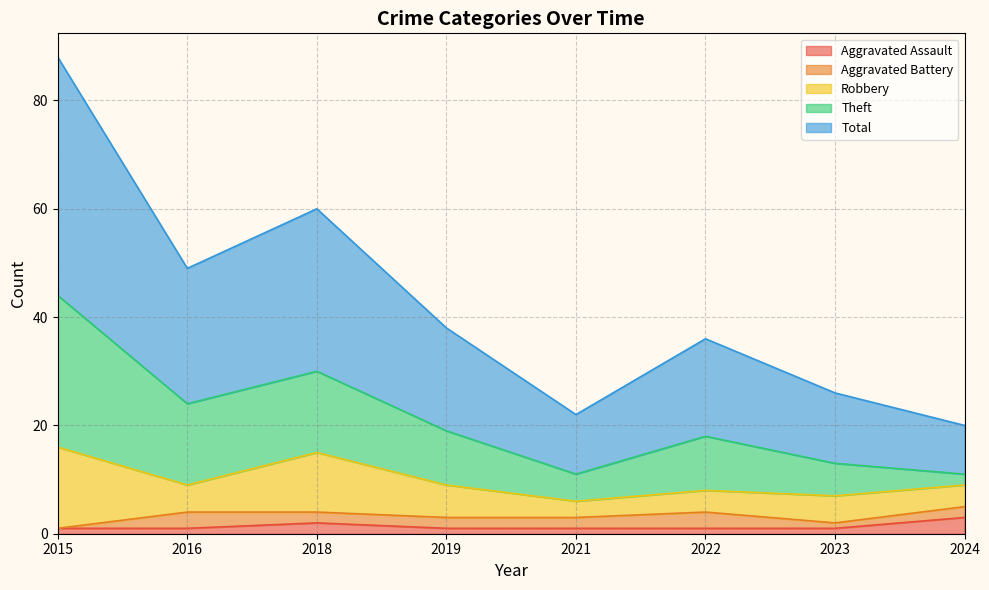

Is it true that Aggravated Assault equals 1 at 2015?

True